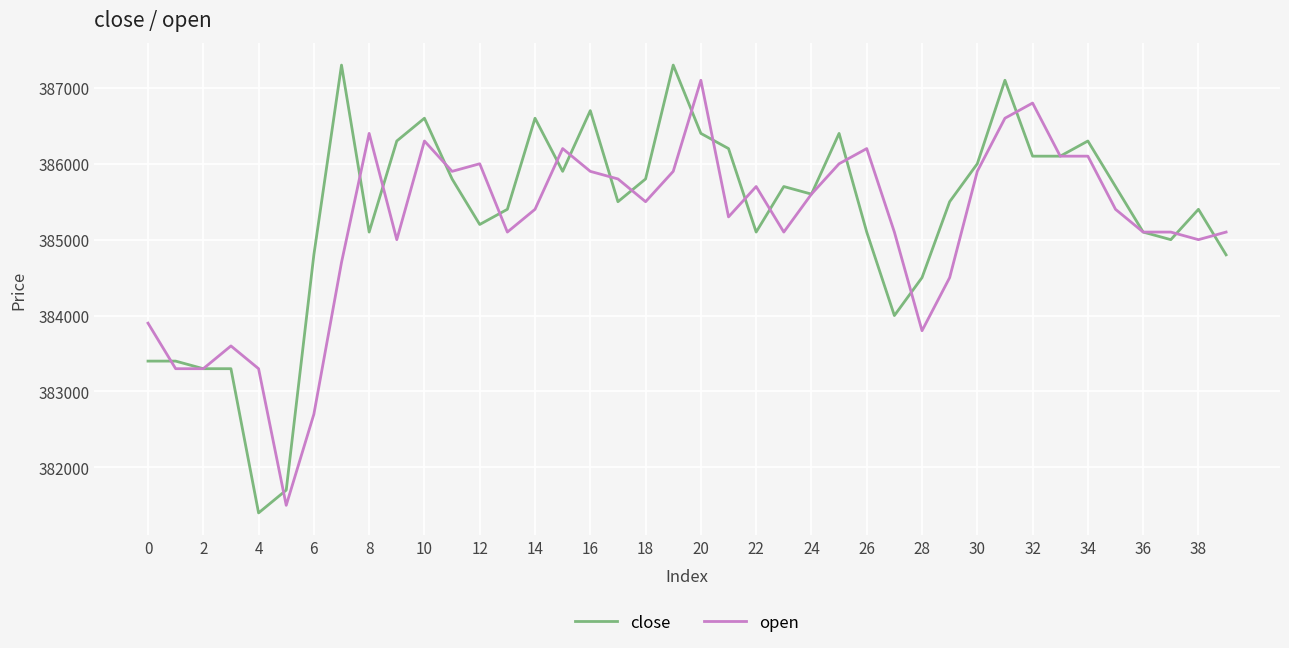

At how many categories does at least one series exceed 386129?

15